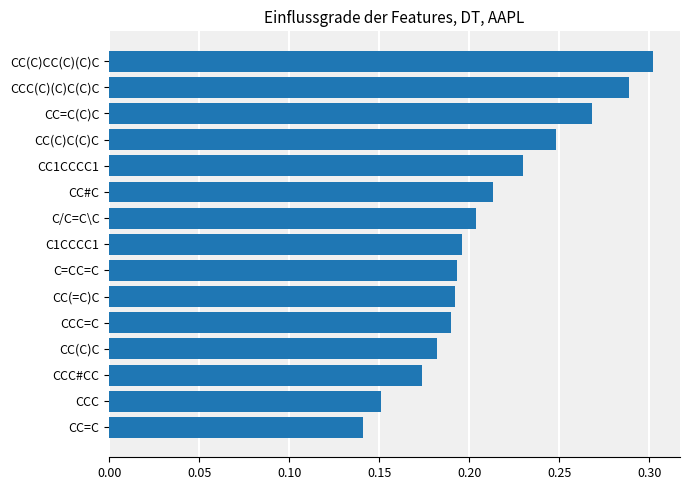

What is the sum of the values at C=CC=C and C1CCCC1?

0.4